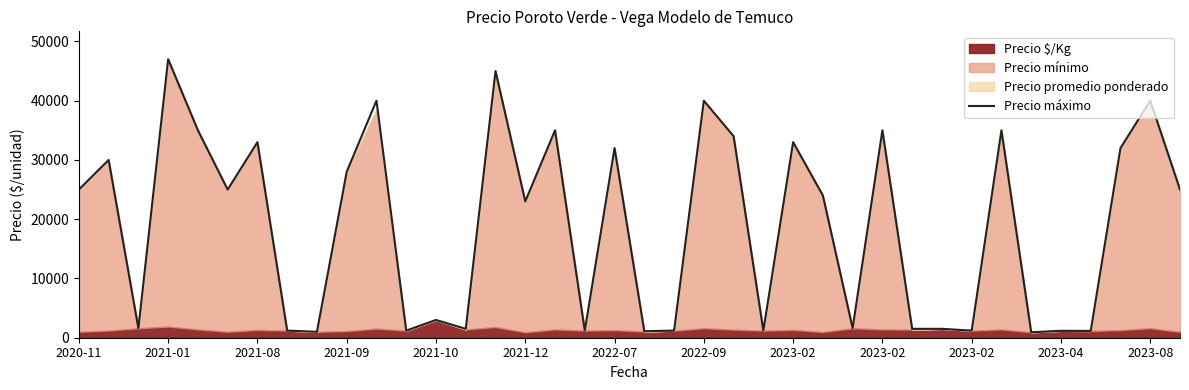

What is the difference between the maximum and minimum values?

46080